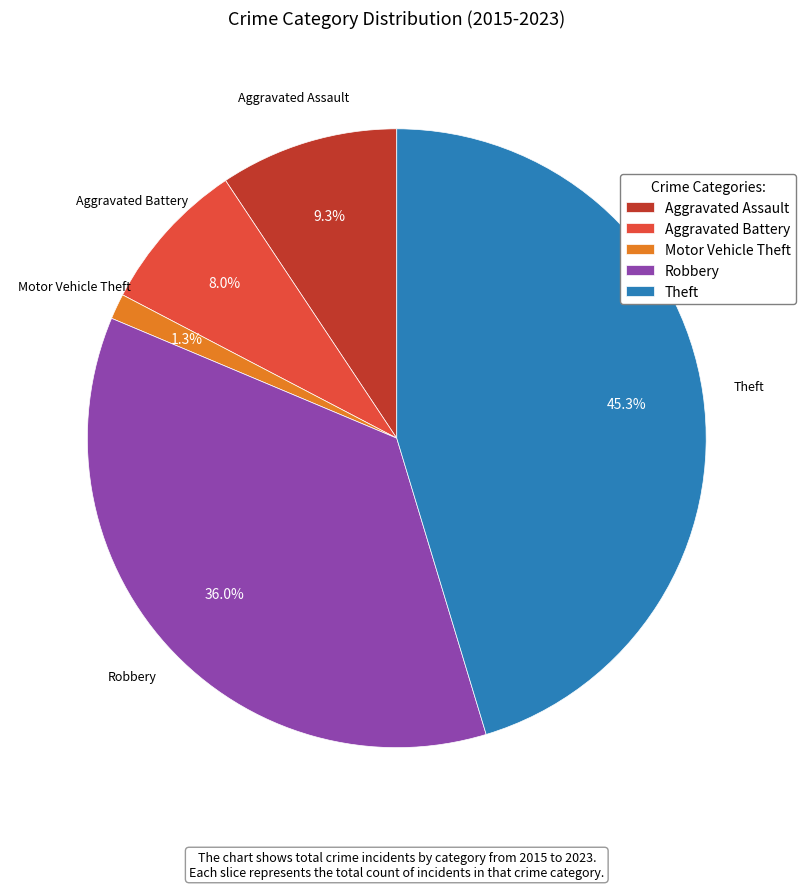

What portion of the pie excludes Aggravated Battery?

92.0%